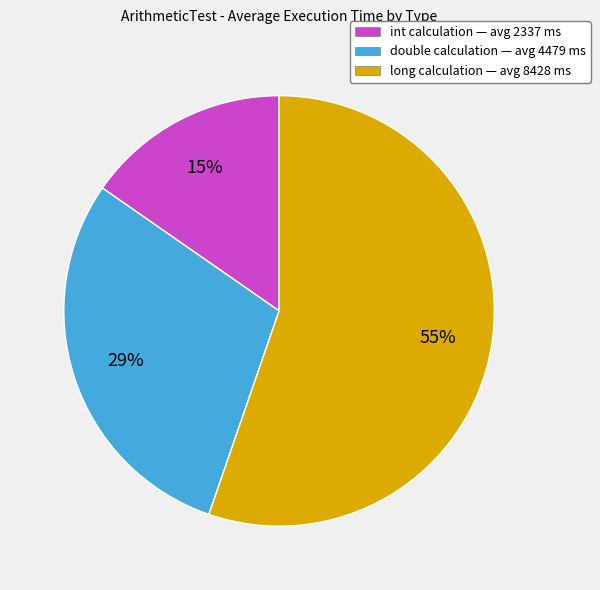

Which category has the smallest portion of the pie?

int calculation — avg 2337 ms